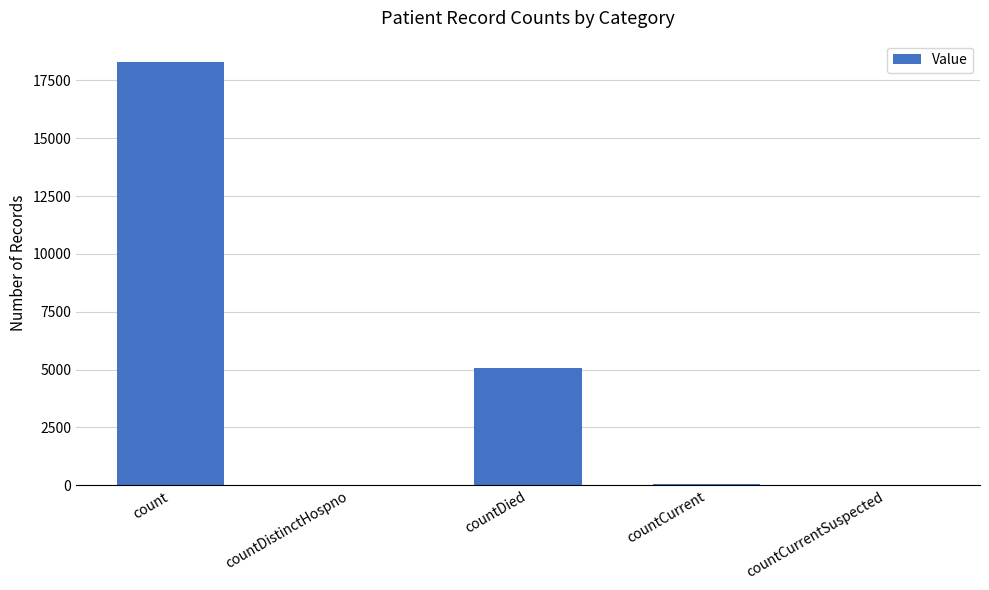

Are the bars horizontal?

No